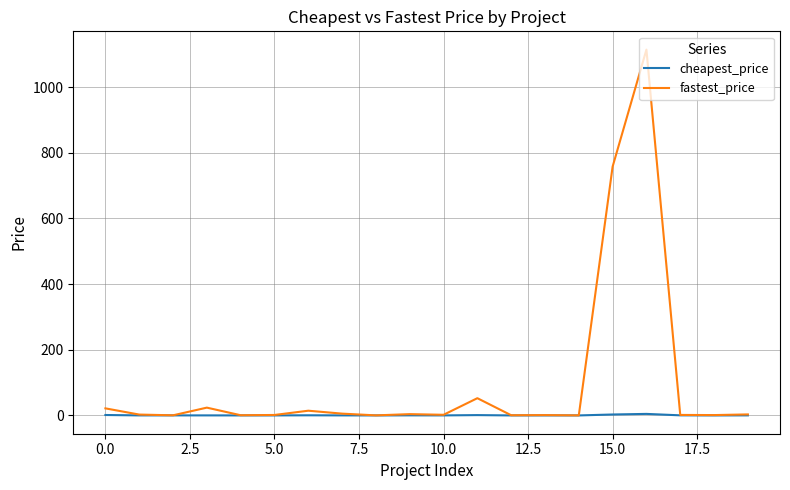

Which series has the largest total across all categories?

fastest_price